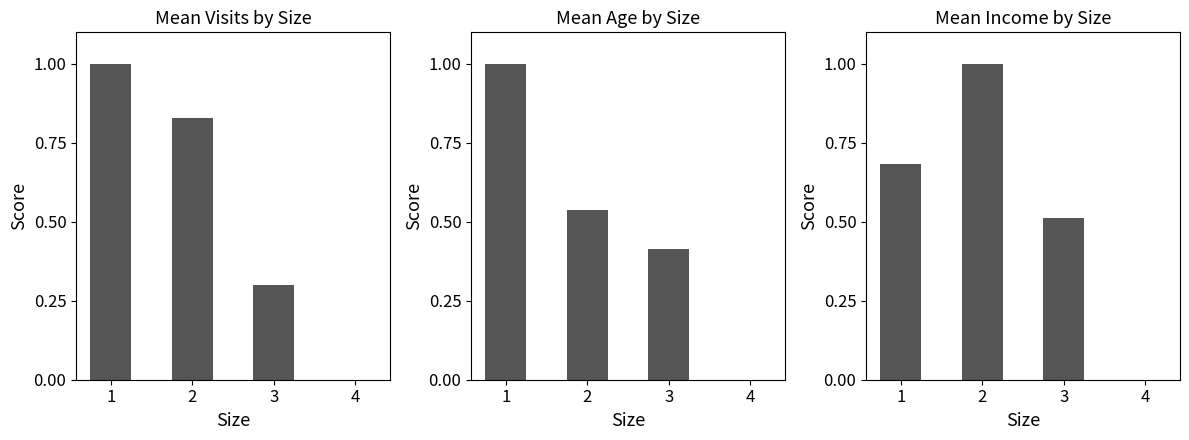

Reading right to left, what are all the values shown in this chart?

Mean Visits by Size: 0.0	0.3	0.8	1.0
Mean Age by Size: 0.0	0.4	0.5	1.0
Mean Income by Size: 0.0	0.5	1.0	0.7